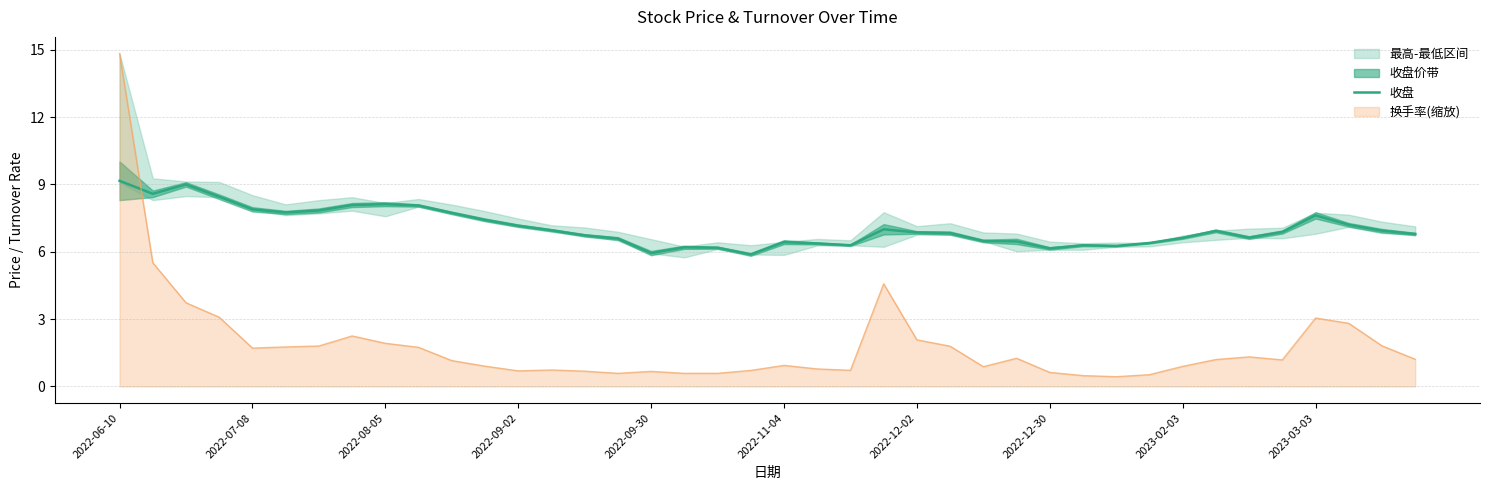

Is it true that 换手率(缩放) equals 0.9 at 2023-02-03?

True